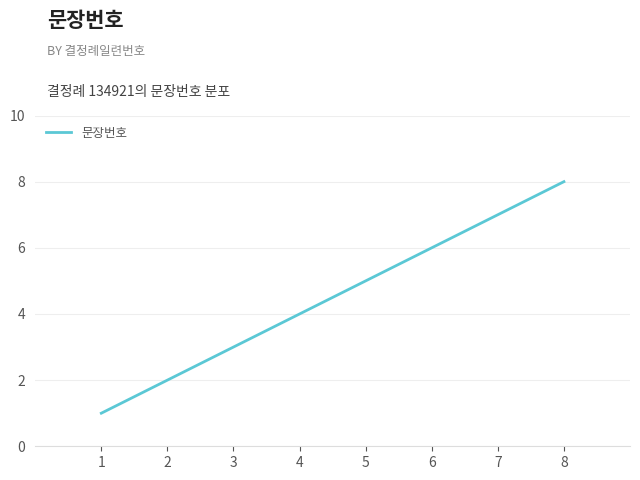

True or false: the data shows 3 at 3.

True